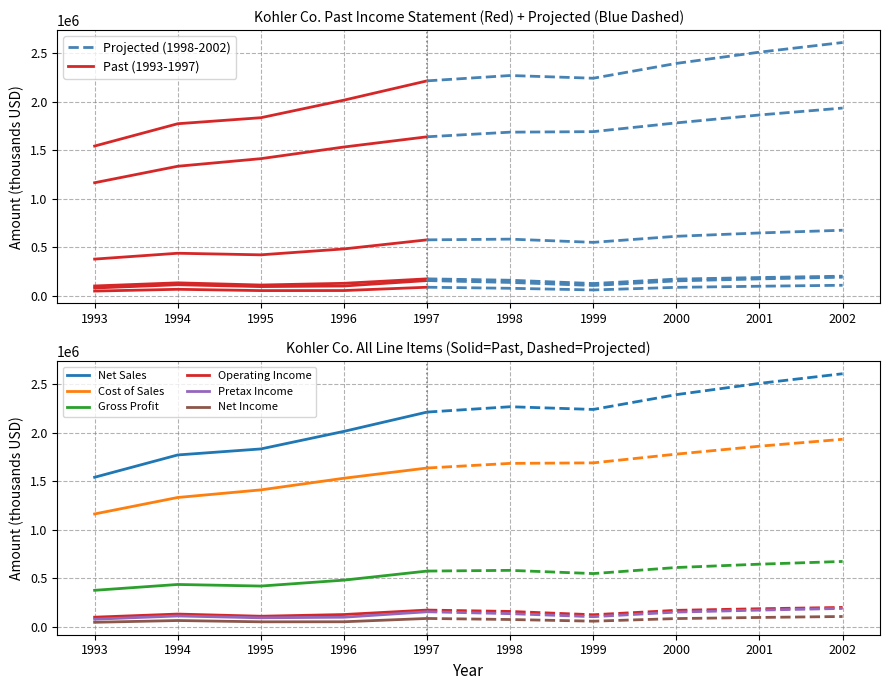

Between 1994 and 1995, which series saw the biggest shift?

Cost of Sales